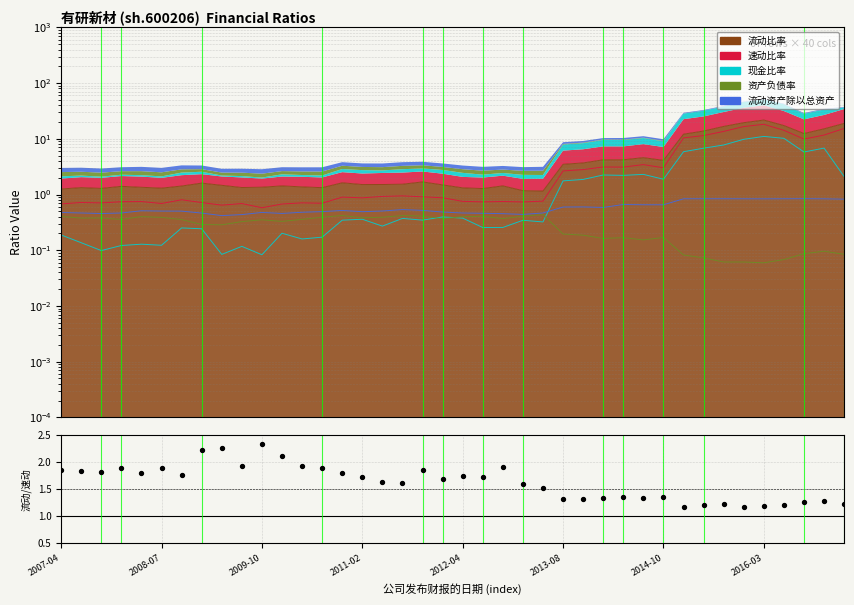

What is the change in value from 10 to 37?

-1.1